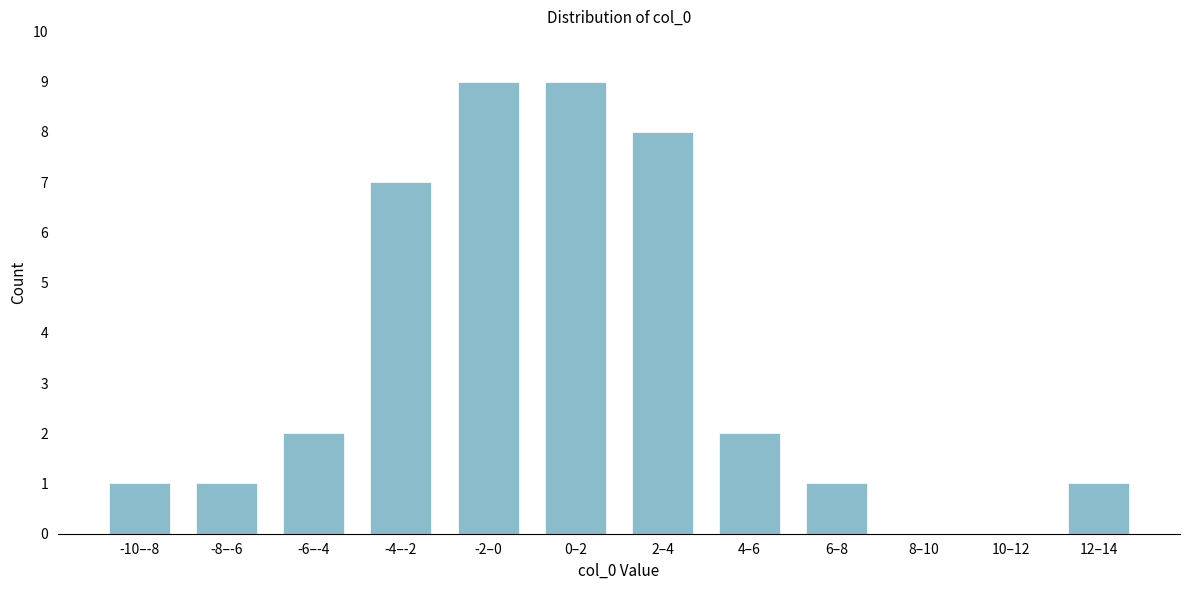

Reading left to right, what are all the values shown in this chart?

-10–-8=1	-8–-6=1	-6–-4=2	-4–-2=7	-2–0=9	0–2=9	2–4=8	4–6=2	6–8=1	8–10=0	10–12=0	12–14=1